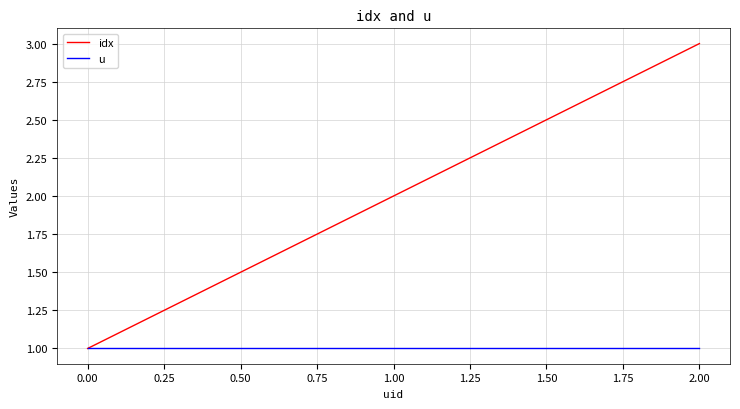

What is the spread (max minus min) of values at 0.00?

0